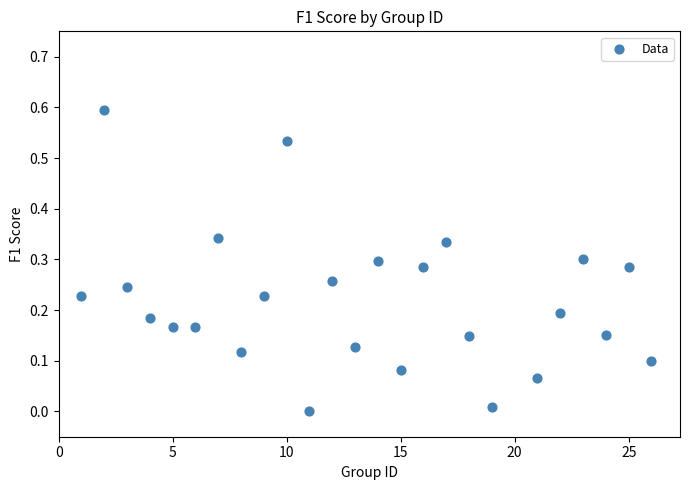

What is the range of X values (max minus min)?

25.0